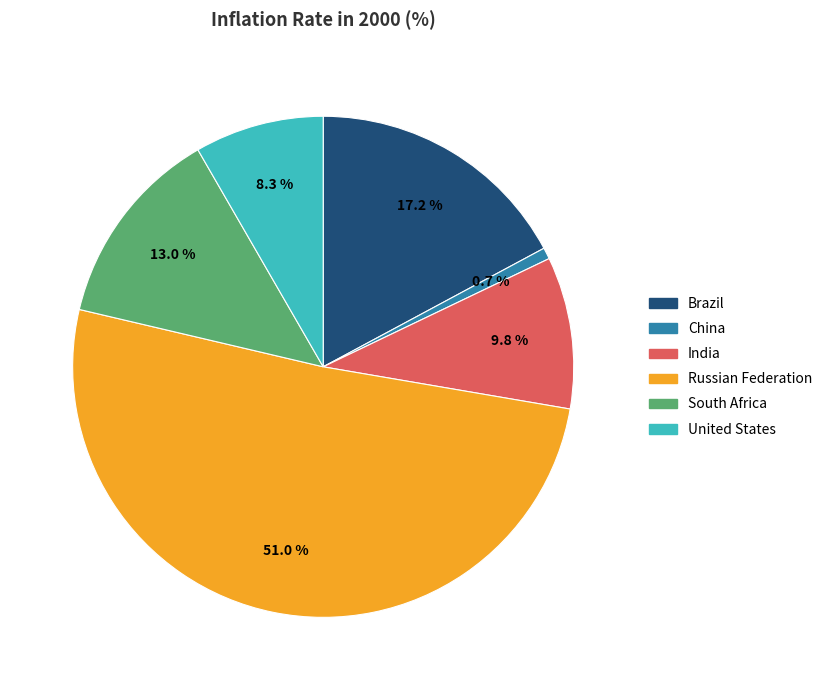

Which slice represents more than half of the pie?

Russian Federation